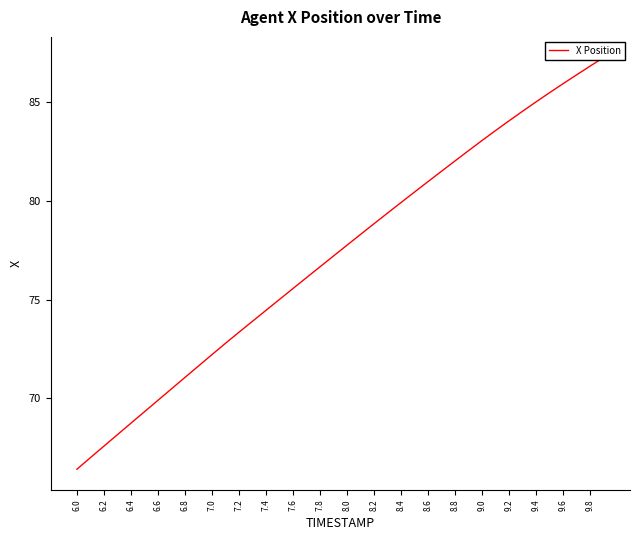

The chart shows a value of 99.5 at 8.2. True or false?

False